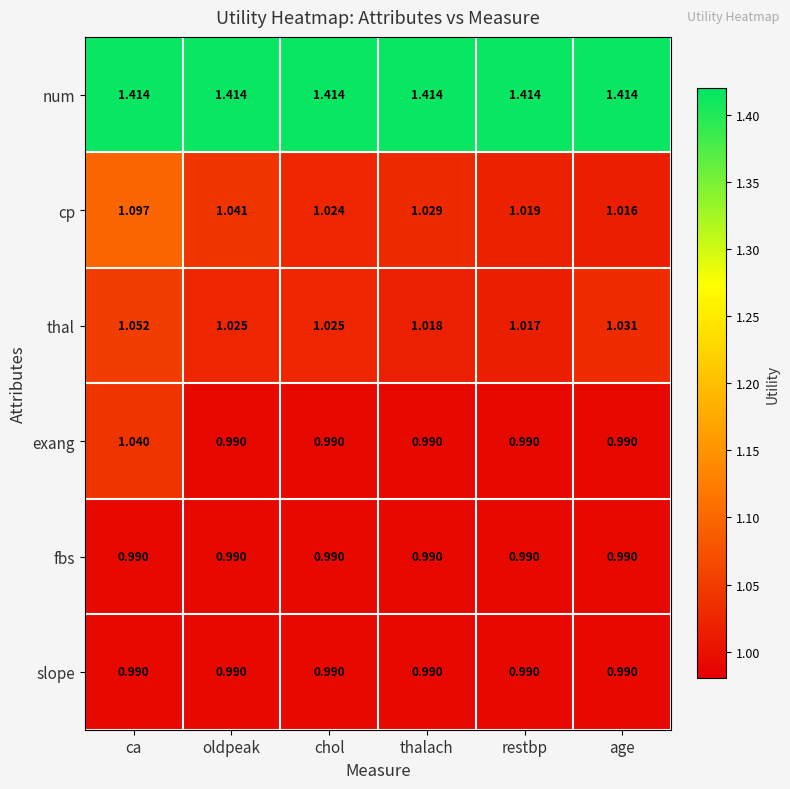

Which series has the largest total across all categories?

num